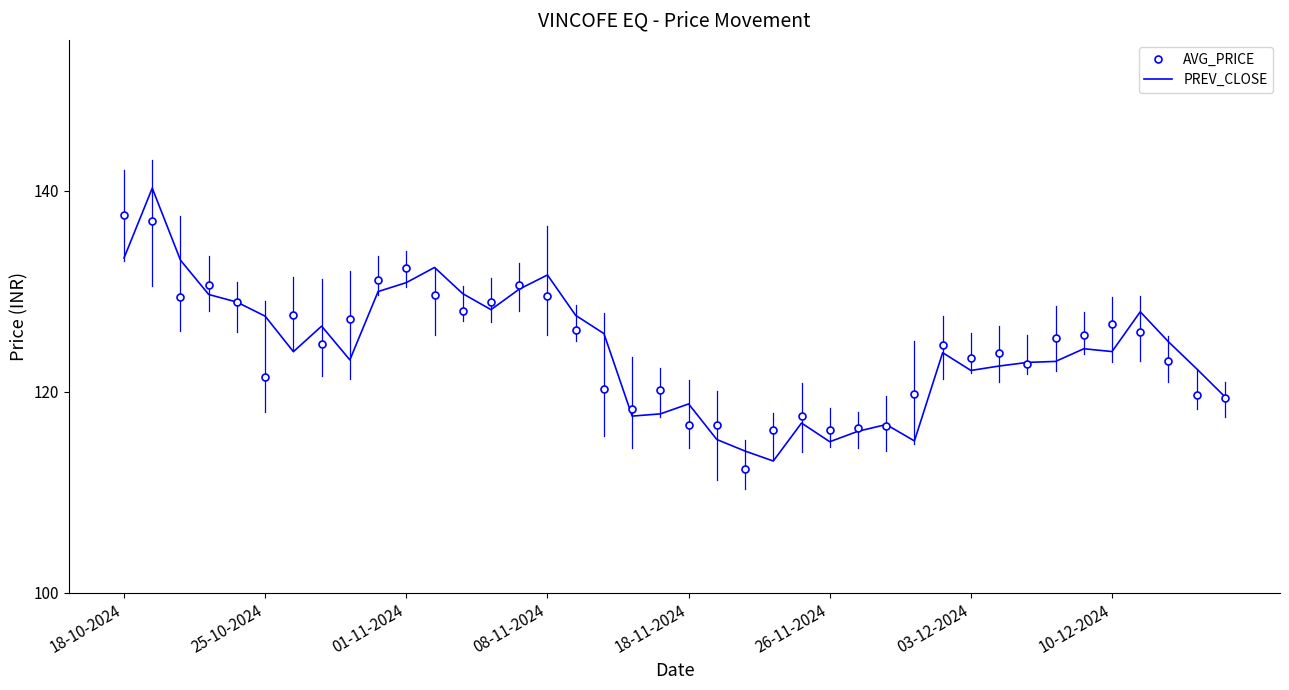

Which series has the widest spread of values?

PREV_CLOSE